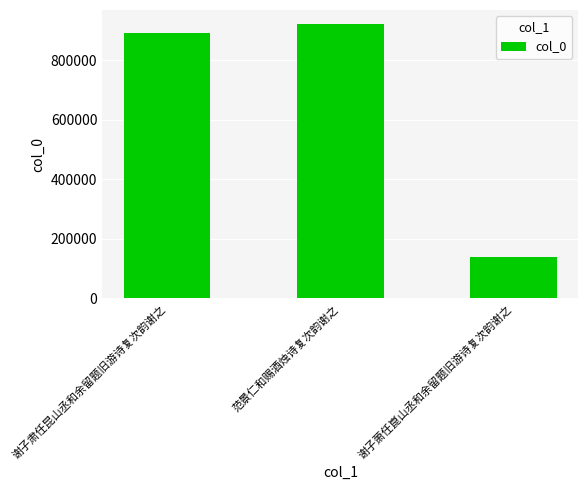

What is the value of the 2nd bar from the left?

921681